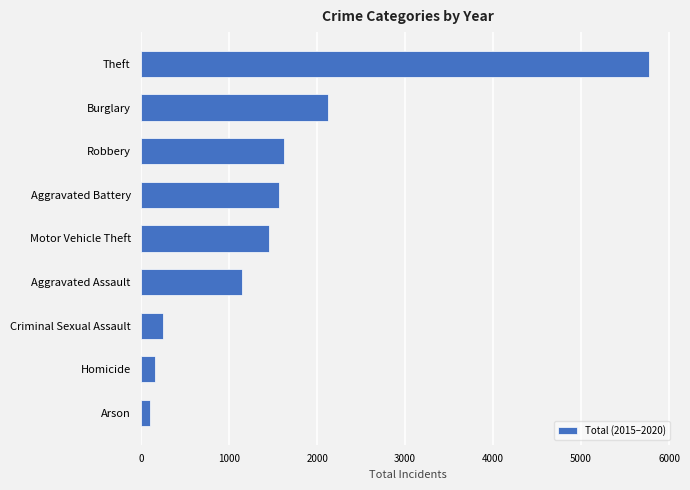

Rank the categories by value from lowest to highest.

Arson, Homicide, Criminal Sexual Assault, Aggravated Assault, Motor Vehicle Theft, Aggravated Battery, Robbery, Burglary, Theft